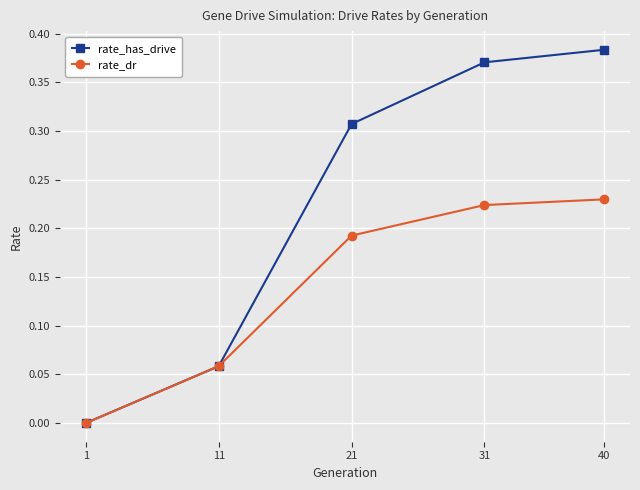

What is the total value across all series at 31?

0.6